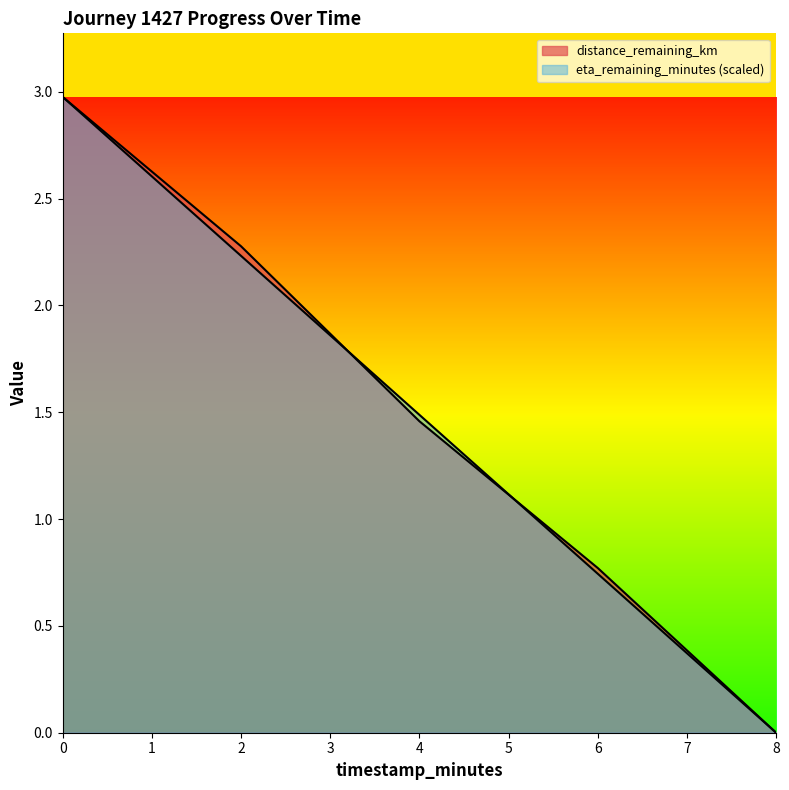

After their last crossing, which series has the higher values: eta_remaining_minutes or distance_remaining_km?

distance_remaining_km